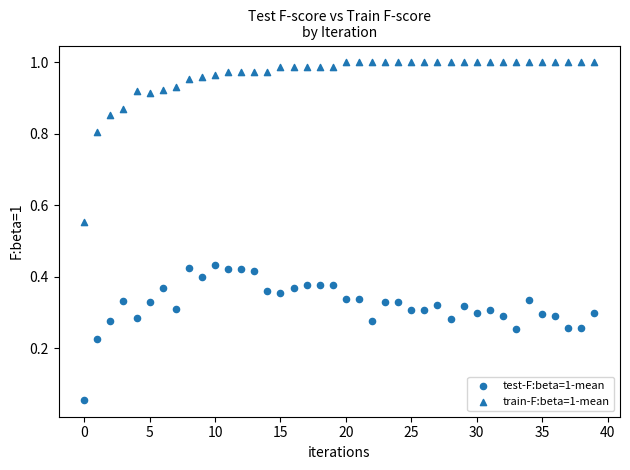

How many data points are displayed?

80